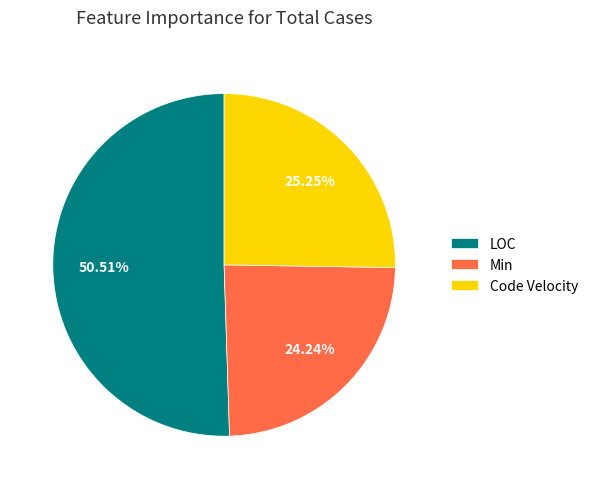

How many slices are in this pie chart?

3